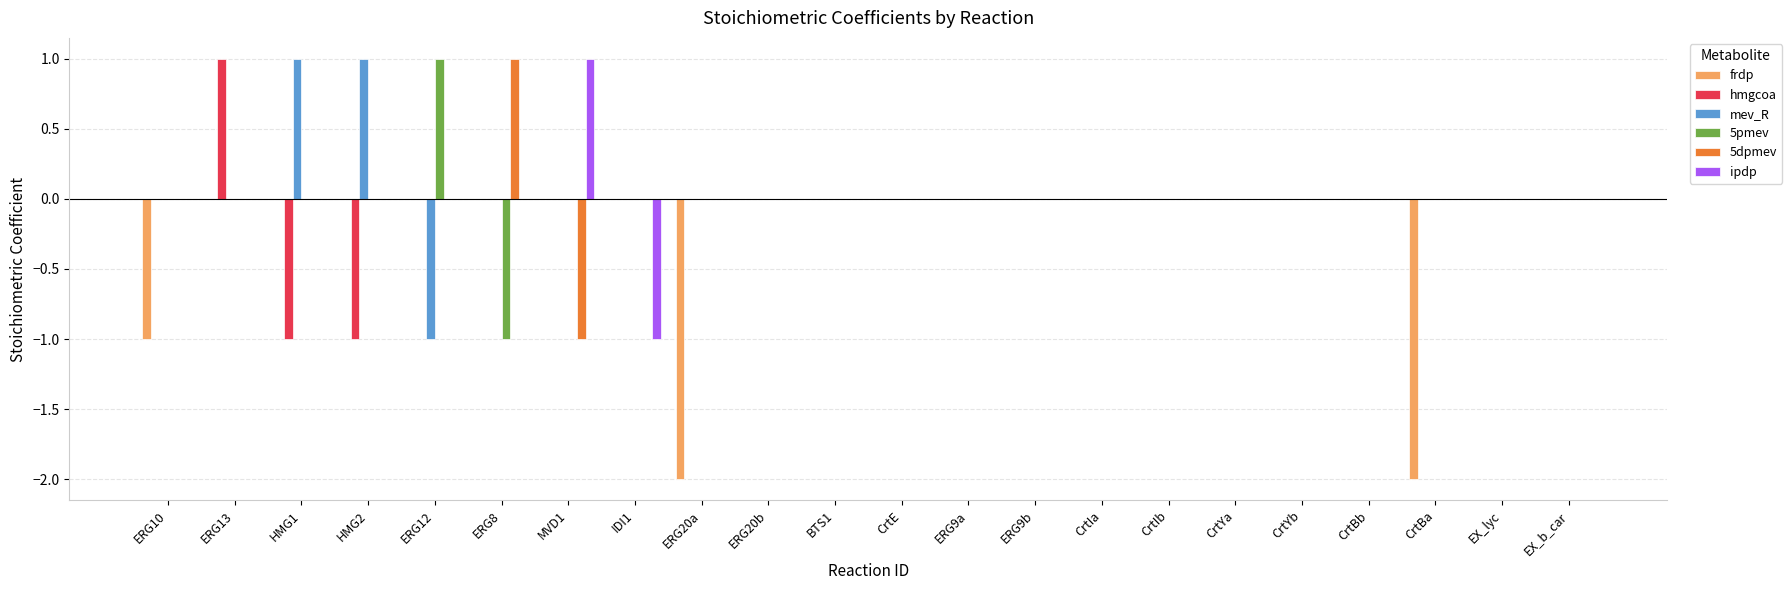

How many data points does each series have?

22